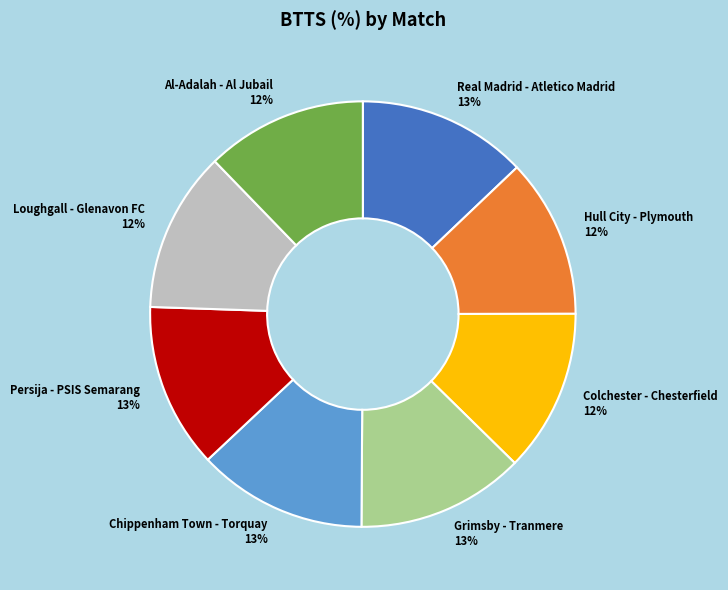

Combined, do Loughgall - Glenavon FC and Hull City - Plymouth account for over 50%?

No